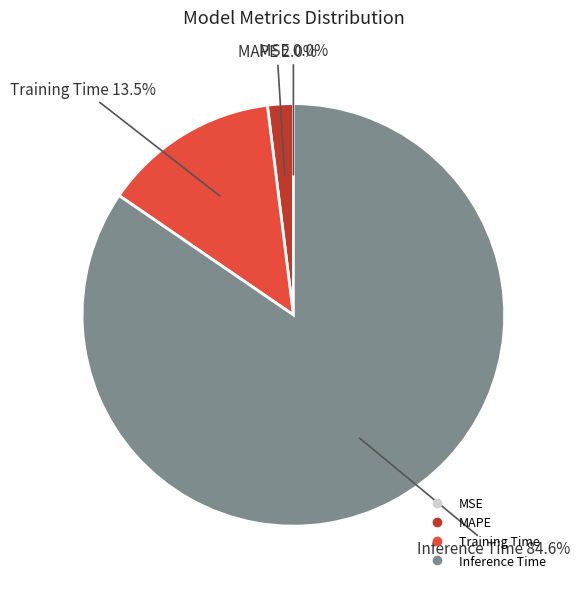

Does any single category account for the majority?

Yes